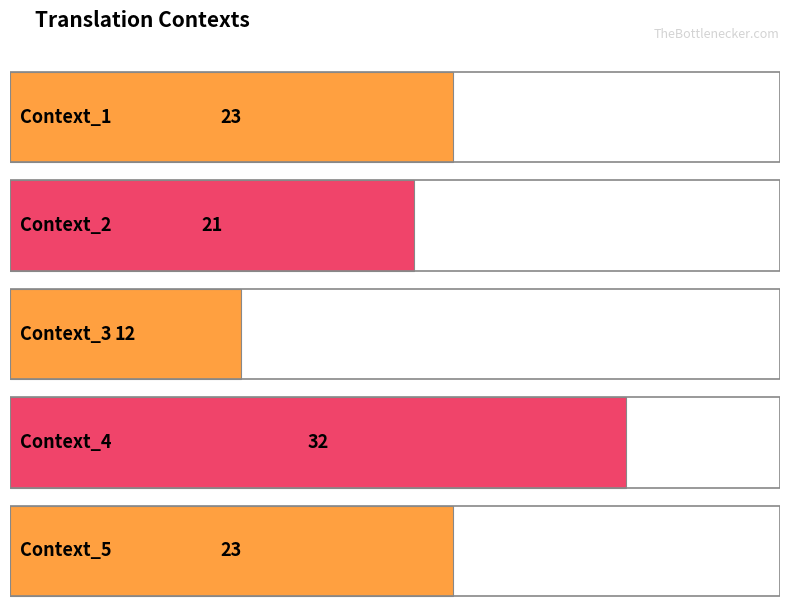

At which label is the value closest to 22?

Context_1